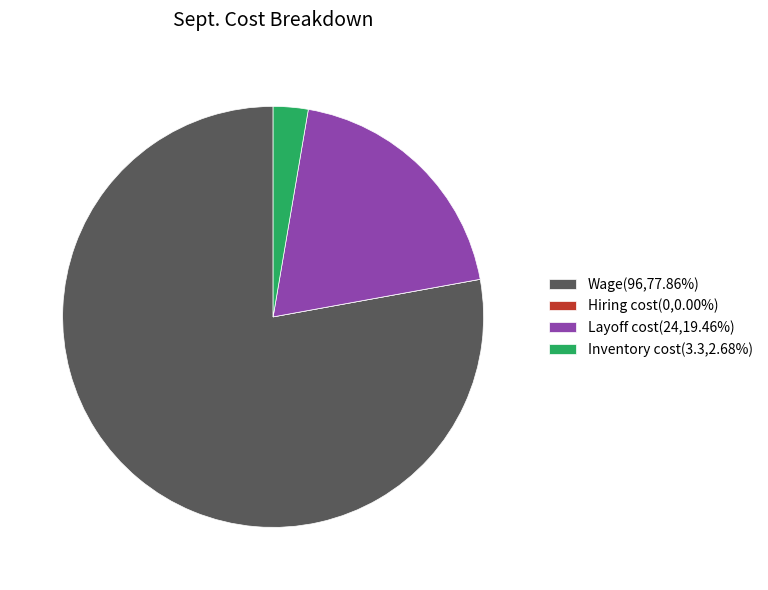

Approximately how many times larger is the value at Wage(96,77.86%) compared to Inventory cost(3.3,2.68%)?

29.1